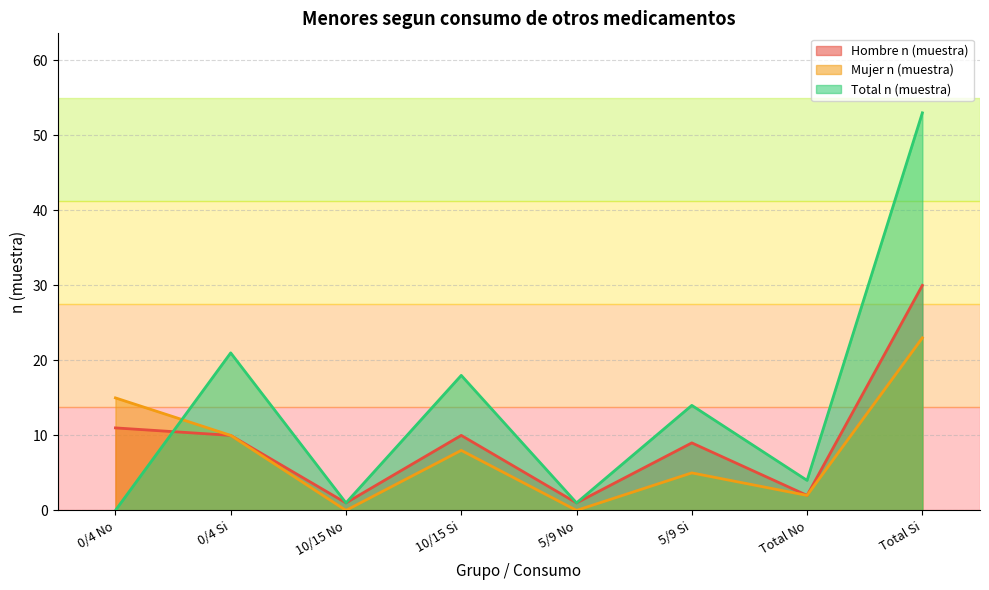

At which category does Total n (muestra) reach its first local peak?

0/4 Si